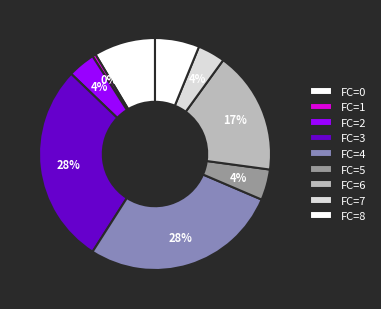

To the nearest percent, what is the difference between the largest and smallest slice percentages?

28%